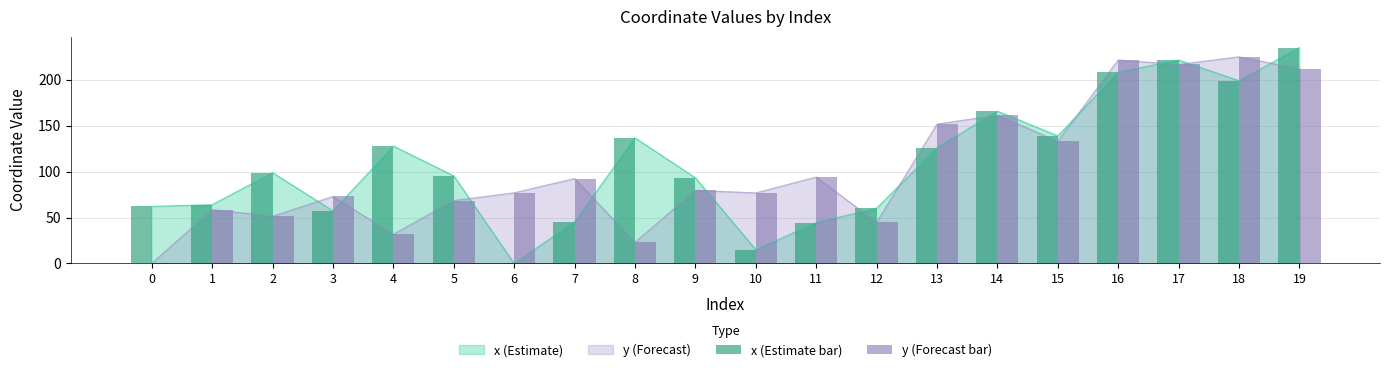

Rank the series by their average value, from highest to lowest.

x (Estimate bar), y (Forecast bar)